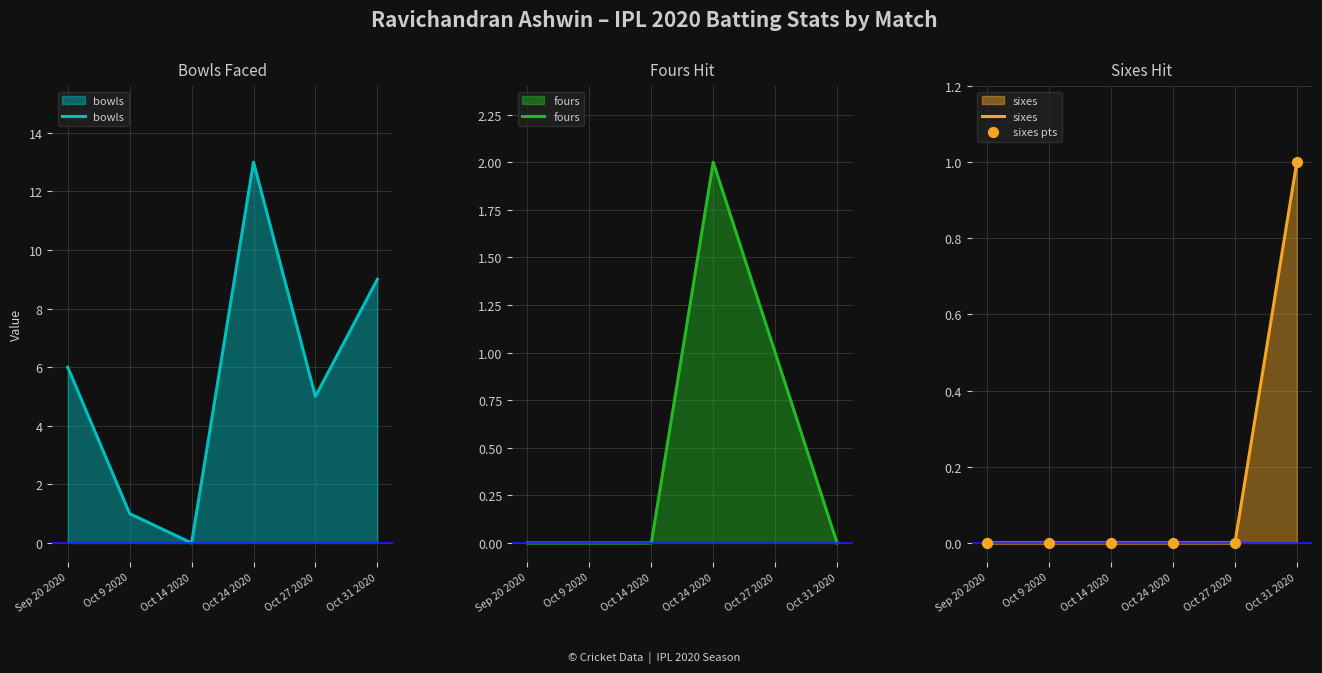

Which series reaches the maximum Y coordinate?

bowls